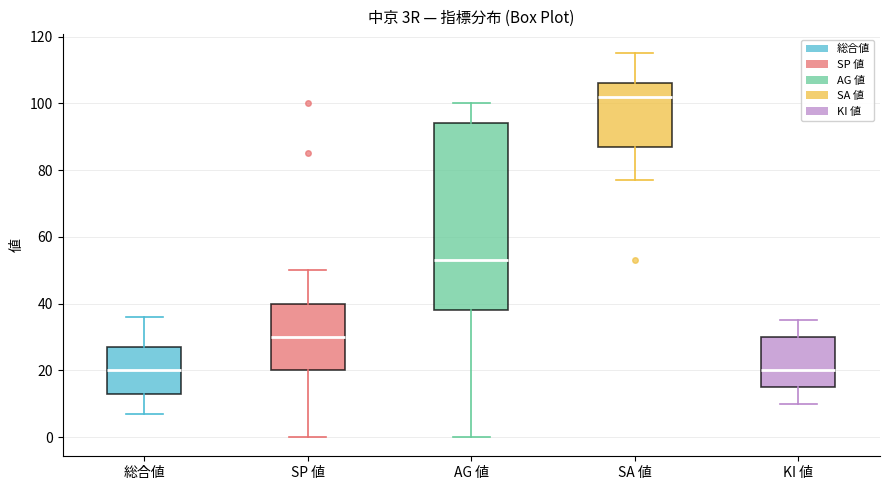

Reading left to right, transcribe this box plot: for each box, give where its median line is, the range the box spans, and where its two whiskers end, as read against the y-axis. The values are not printed on the chart, so give them approximately, as read against the axis.

総合値: median 20, box 14 to 28, whiskers 8 to 36
SP 値: median 30, box 20 to 40, whiskers 0 to 50
AG 値: median 54, box 38 to 94, whiskers 0 to 100
SA 値: median 102, box 88 to 106, whiskers 78 to 116
KI 値: median 20, box 16 to 30, whiskers 10 to 36